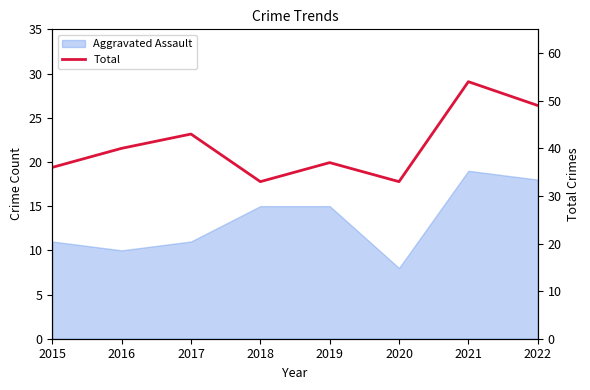

List the labels in order of value, largest first.

2021, 2022, 2017, 2016, 2019, 2015, 2018, 2020